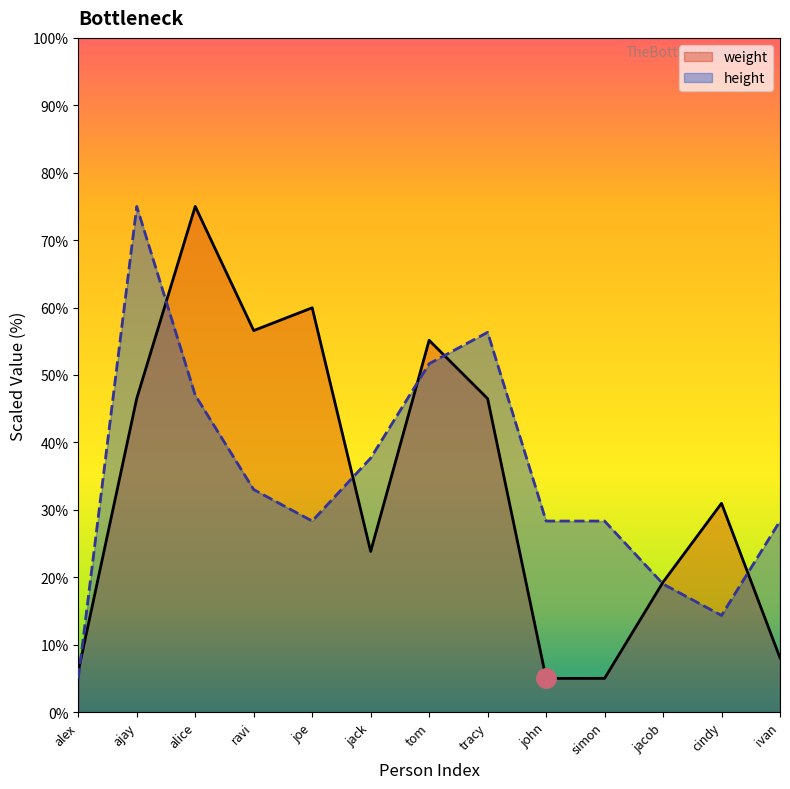

Is the value of height at jack greater than the value of weight at tracy?

No